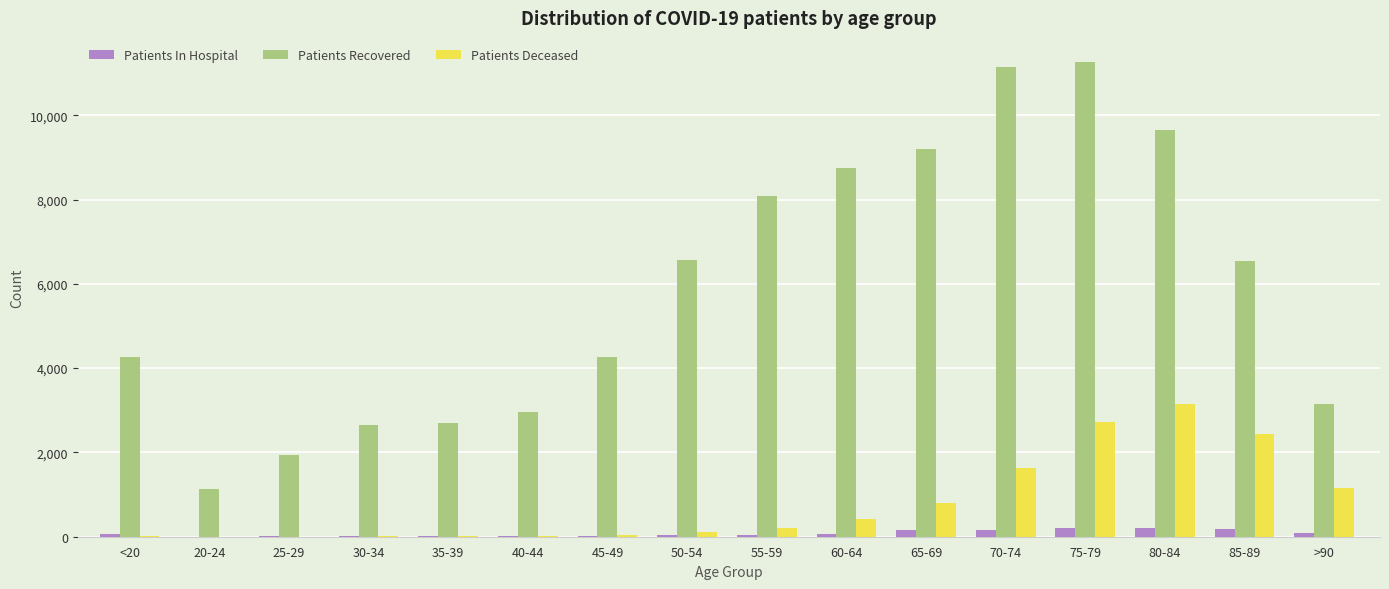

What is the maximum value shown in the chart?

11271